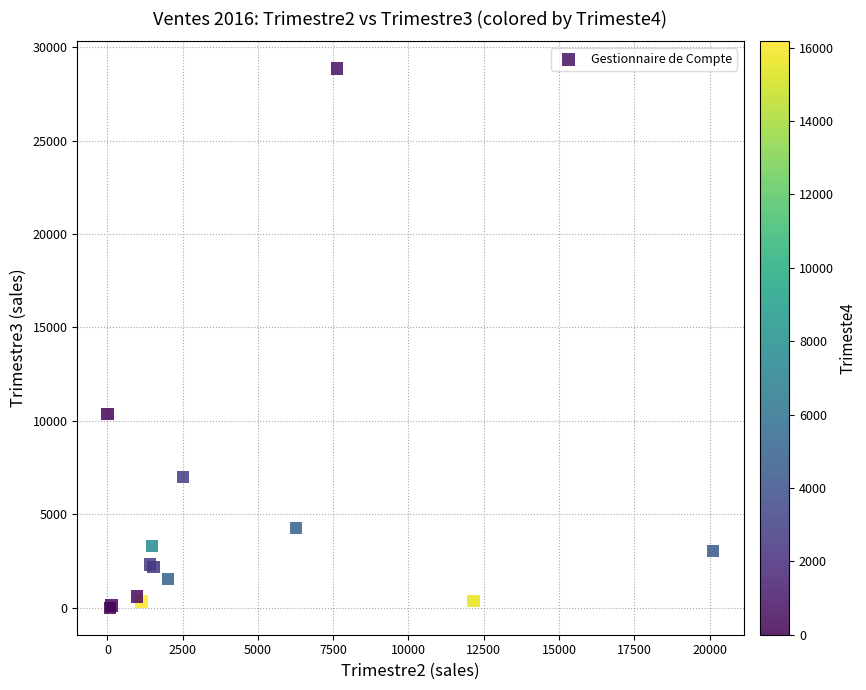

What Y value in the scatter plot is closest to 14433?

10373.6